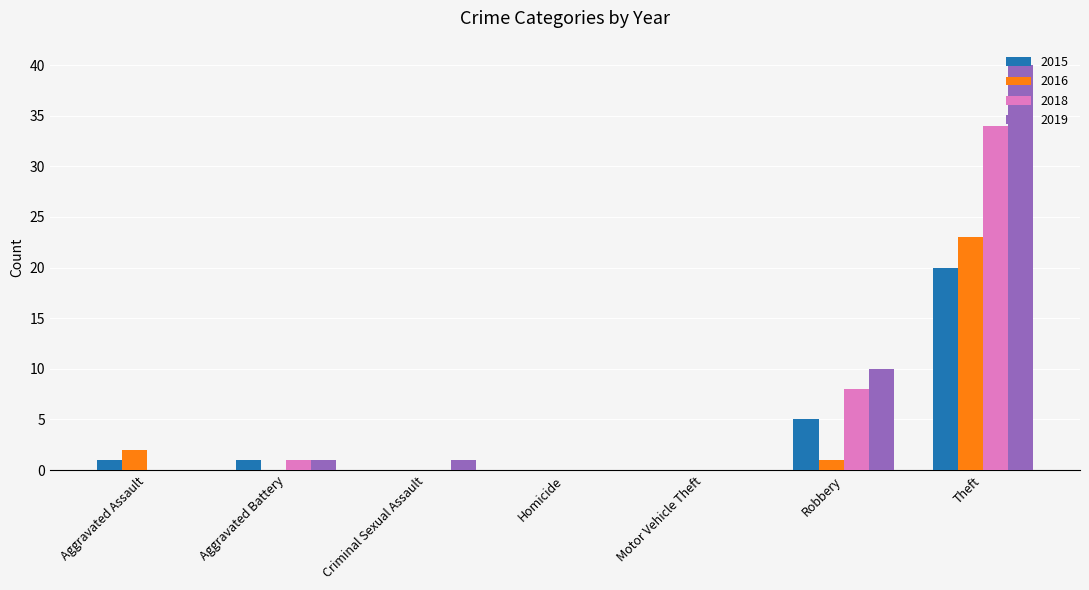

What is the maximum value for 2015?

20